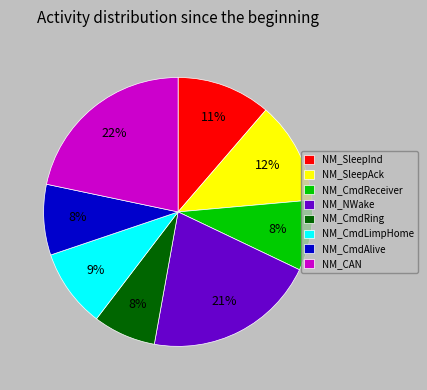

To the nearest percent, what portion does NM_CmdLimpHome represent?

9%